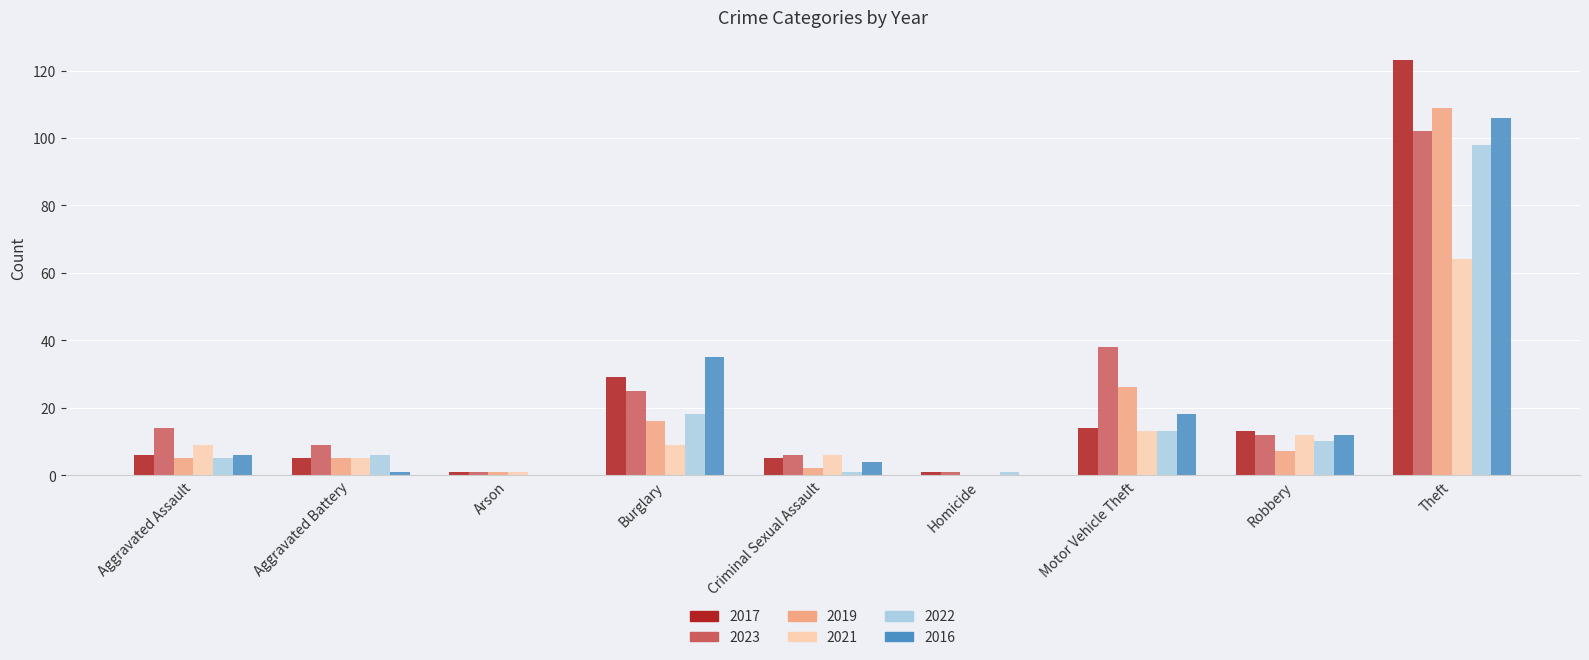

What are all the series names shown in the legend?

2017, 2023, 2019, 2021, 2022, 2016